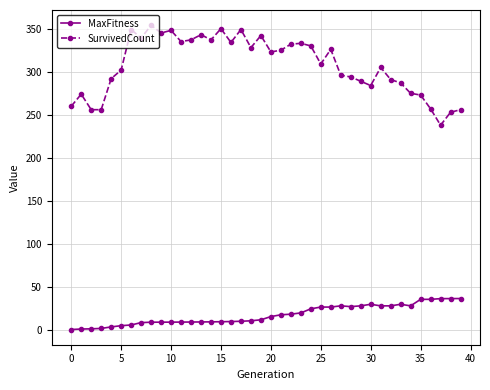

True or false: MaxFitness and SurvivedCount cross at least once.

False